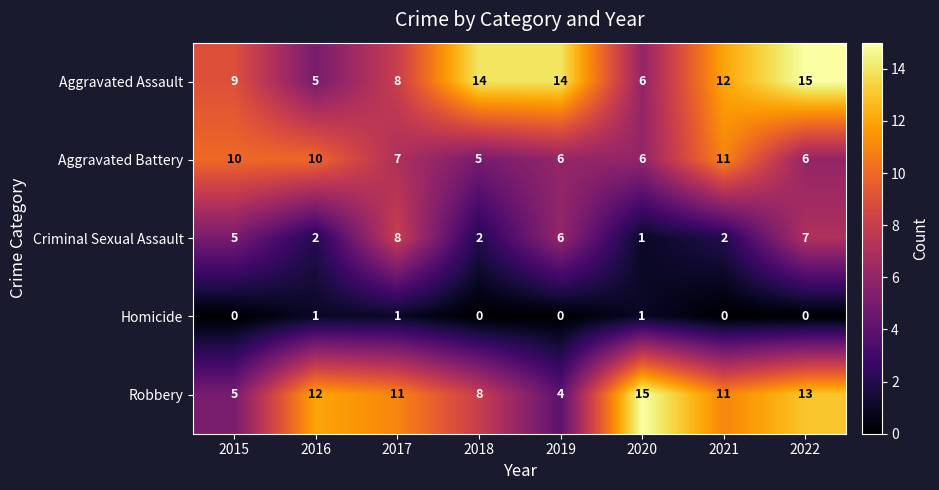

Which series has the largest total across all categories?

Aggravated Assault